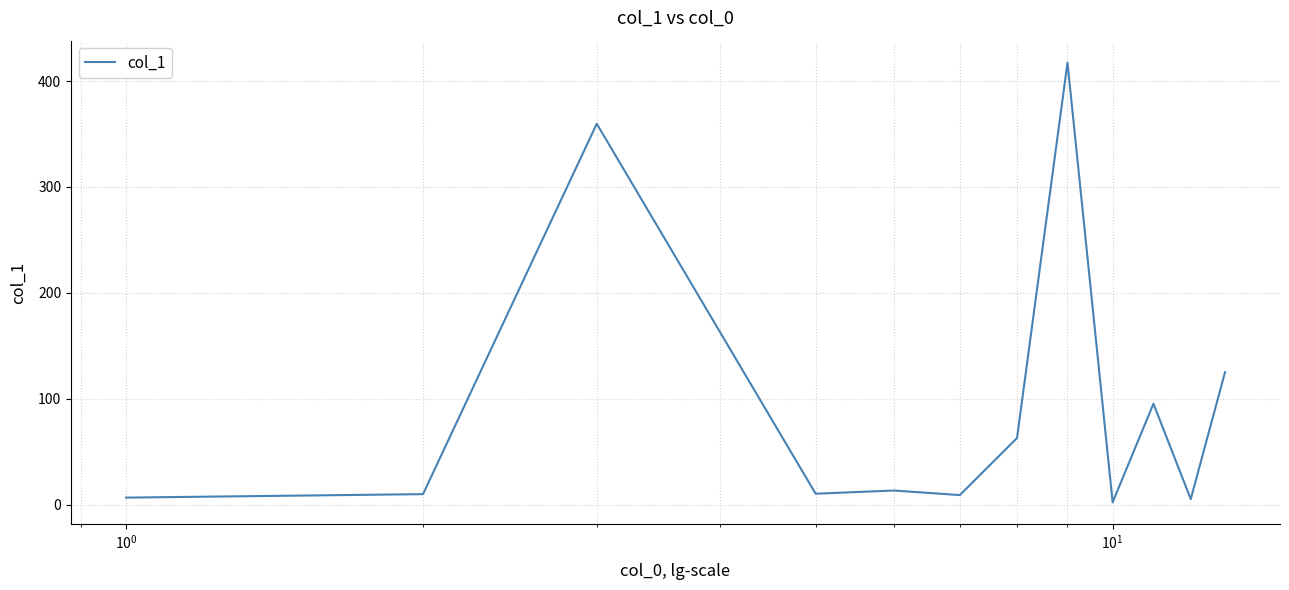

What is the greatest value displayed?

417.4